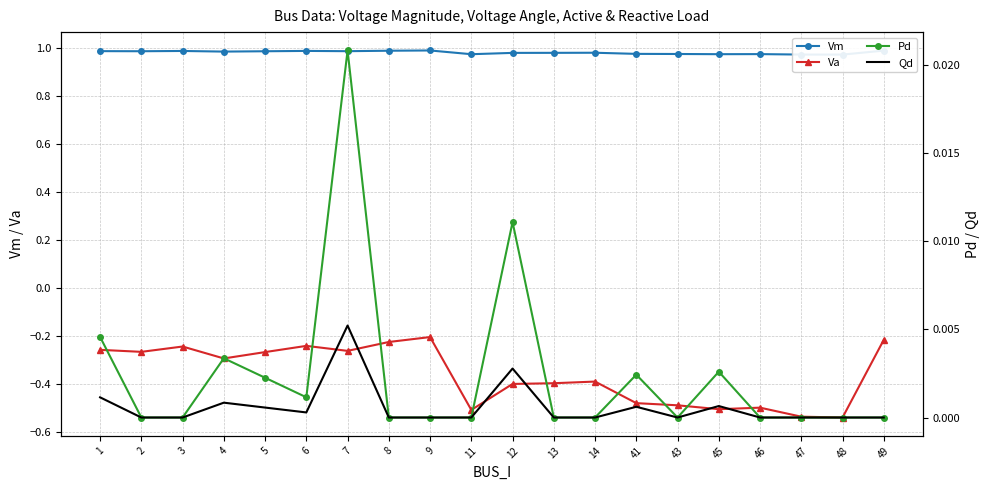

The value of Va at 8 is -0.2. True or false?

True